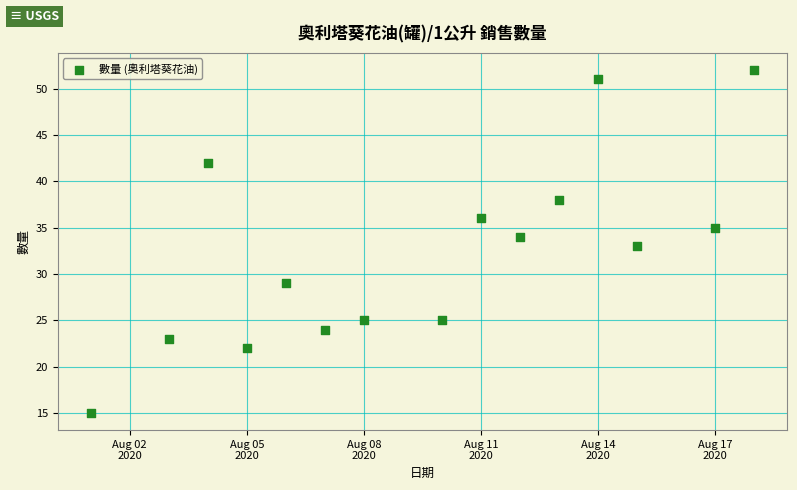

What is the range of Y values (max minus min)?

37